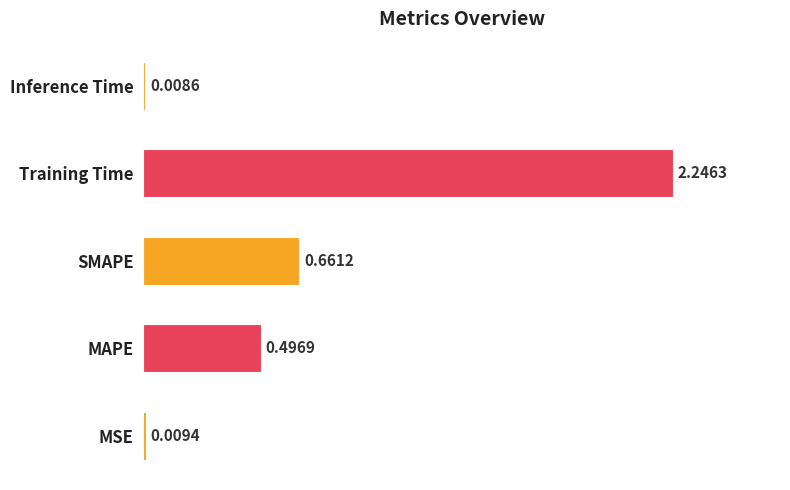

At which category does the chart reach its minimum across all series?

Inference Time